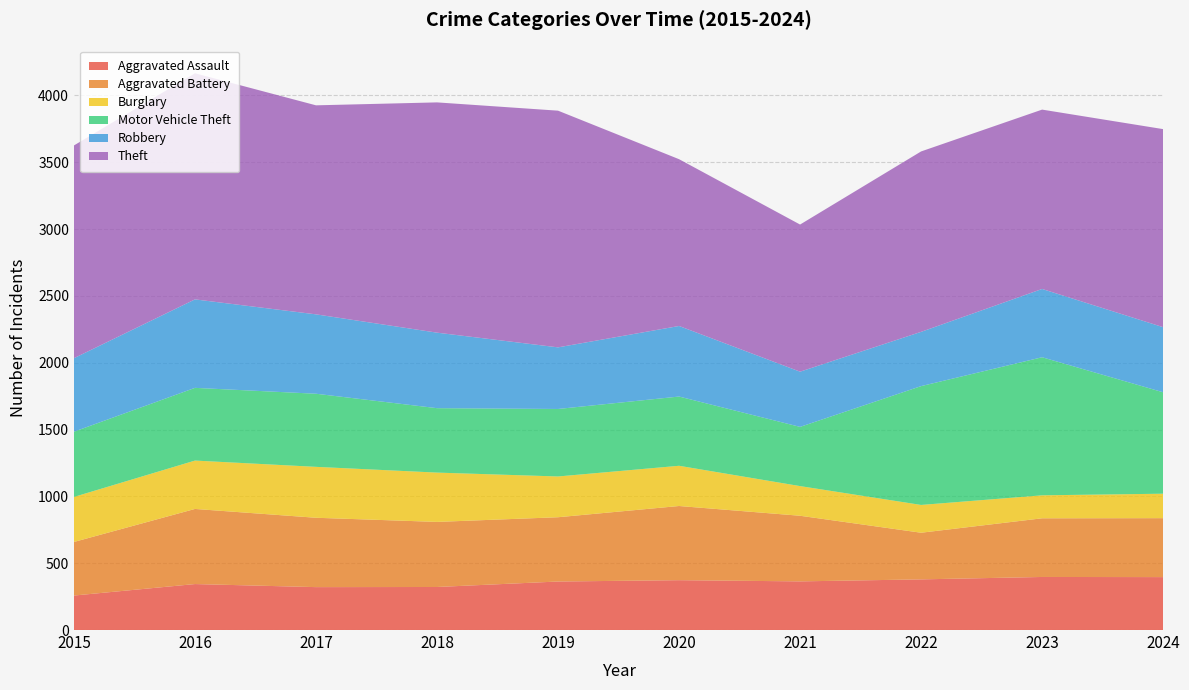

Reading right to left, extract all data points from this chart.

Aggravated Assault: 396	397	379	364	373	363	322	321	344	258
Aggravated Battery: 441	439	349	491	555	481	487	519	562	401
Burglary: 183	172	208	222	301	305	369	381	362	337
Motor Vehicle Theft: 759	1033	889	443	518	505	482	547	544	488
Robbery: 487	511	406	413	528	461	565	594	662	550
Theft: 1482	1342	1350	1101	1248	1771	1723	1564	1692	1592